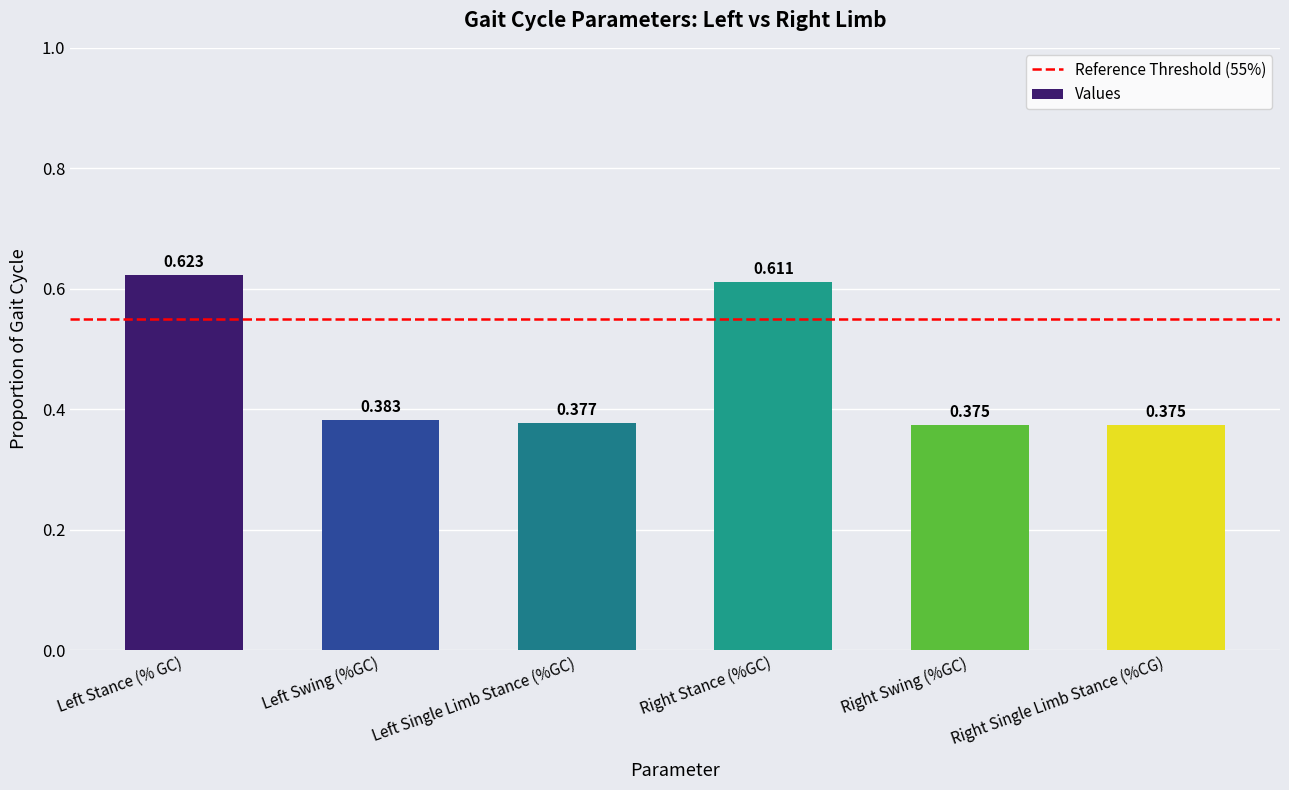

What is the label of the 1st bar from the right?

Right Single Limb Stance (%CG)